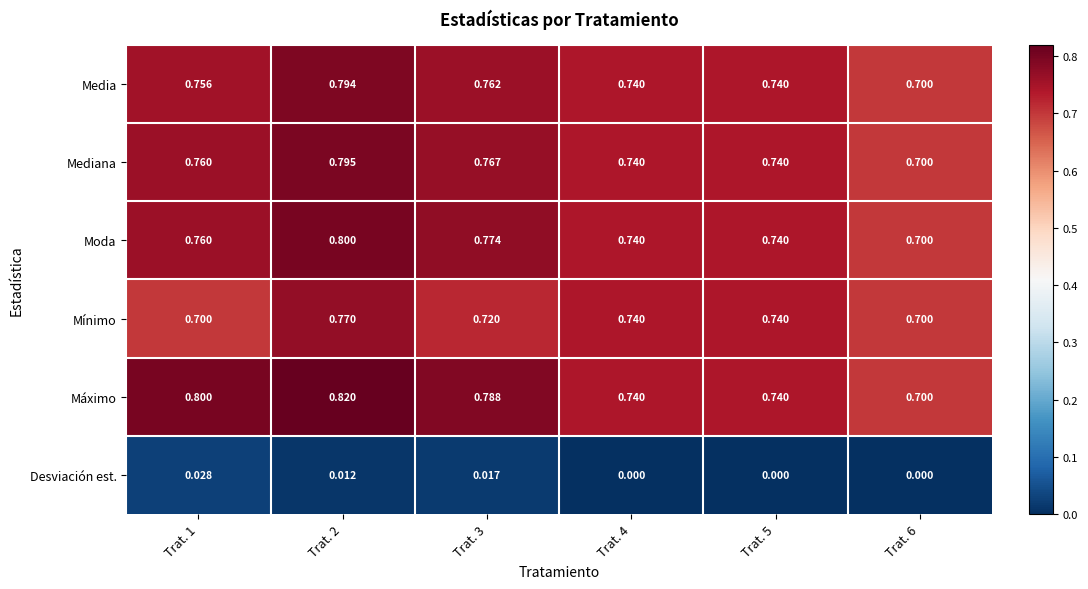

Is the value of Mediana at Trat. 1 greater than the value of Media at Trat. 5?

Yes